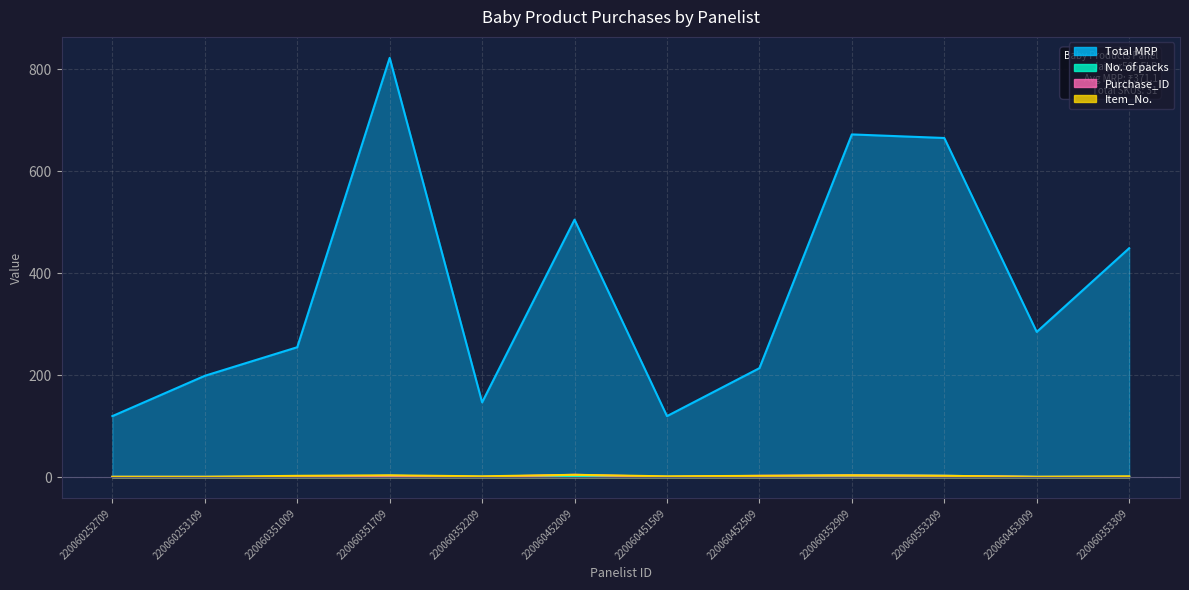

List the labels in order of No. of packs value, largest first.

220060352909, 220060351709, 220060452009, 220060553209, 220060452509, 220060252709, 220060253109, 220060351009, 220060352209, 220060451509, 220060453009, 220060353309